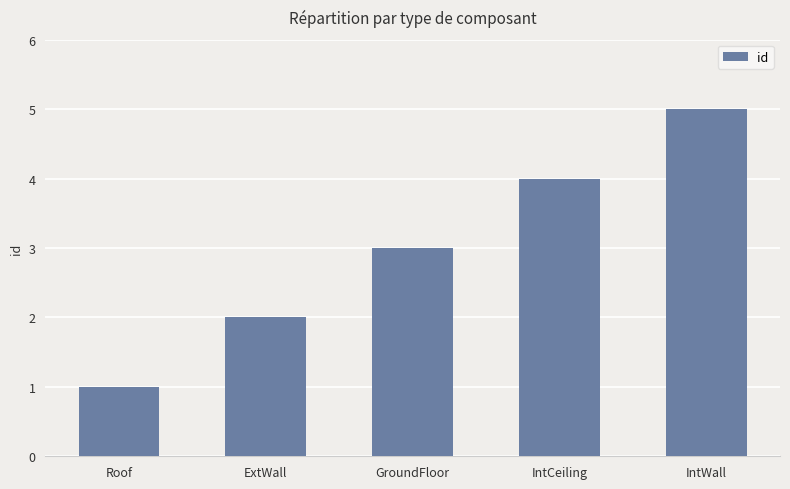

Approximately how many times larger is the value at Roof compared to ExtWall?

0.5